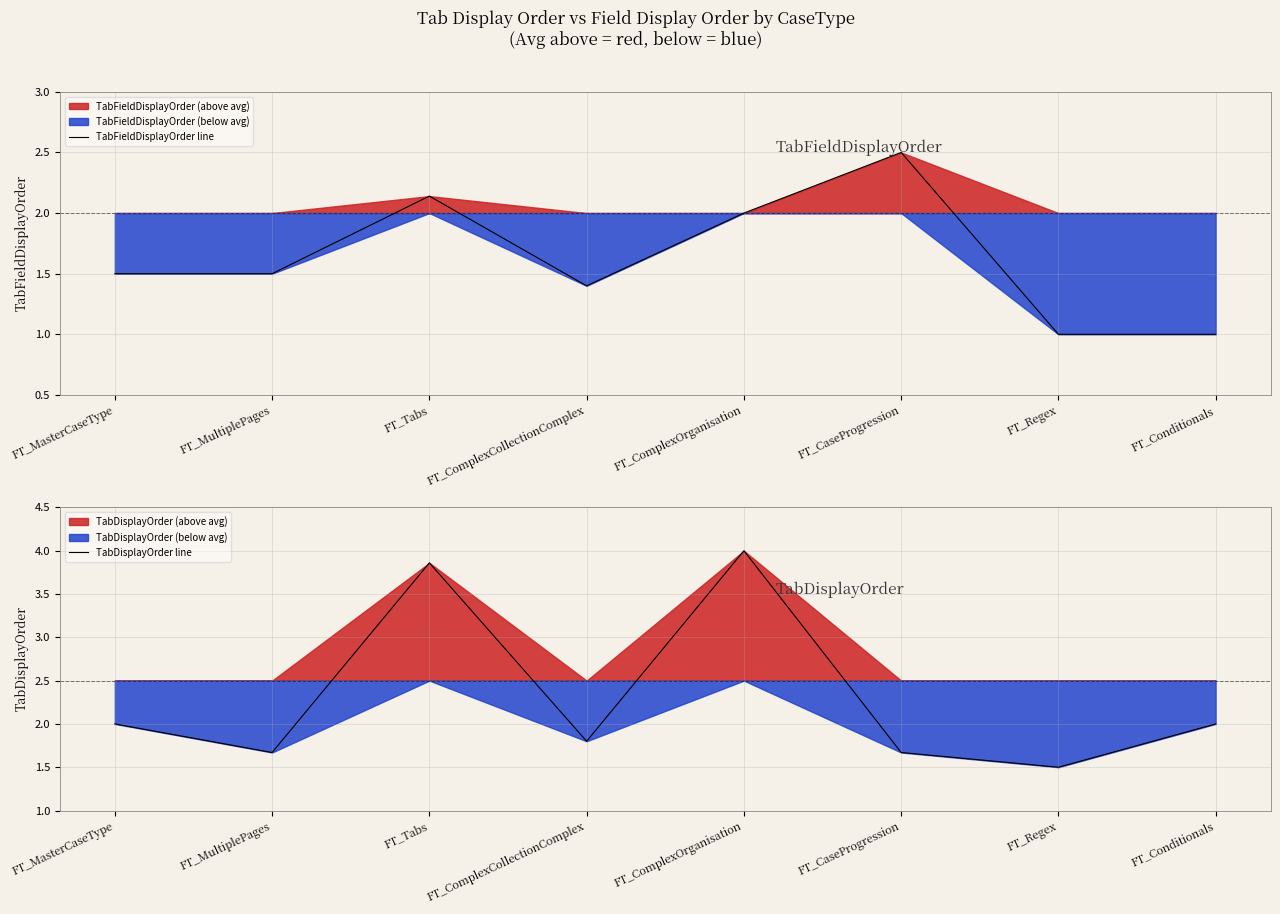

What is the label of the 5th point from the left?

FT_ComplexOrganisation